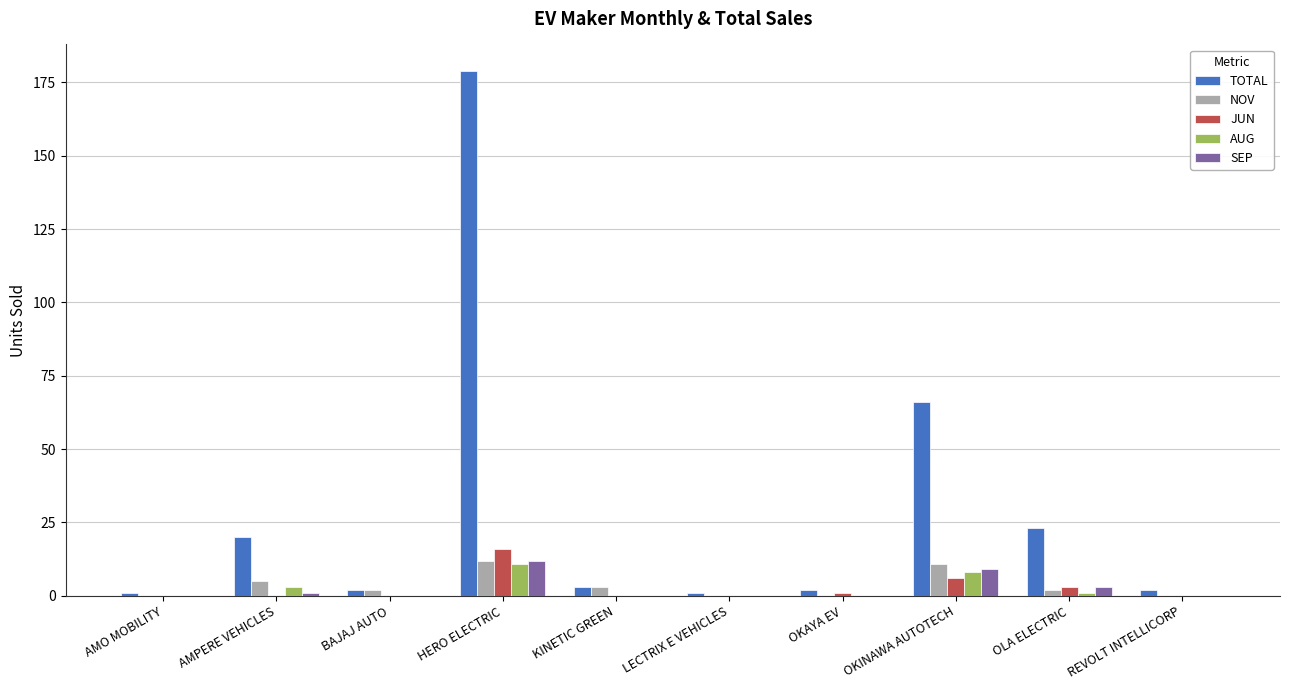

At which label is TOTAL closest to 90?

OKINAWA AUTOTECH